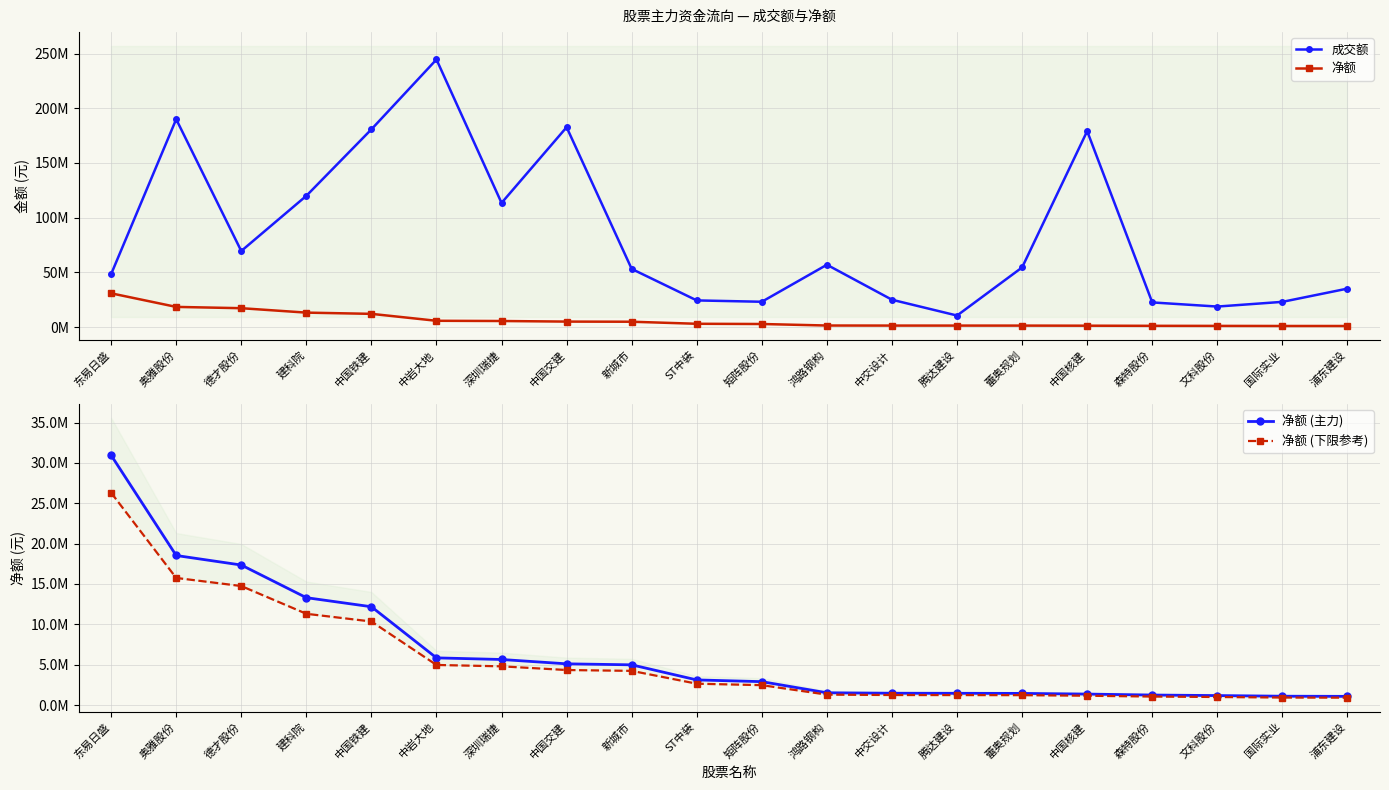

What position from the left is 国际实业?

19